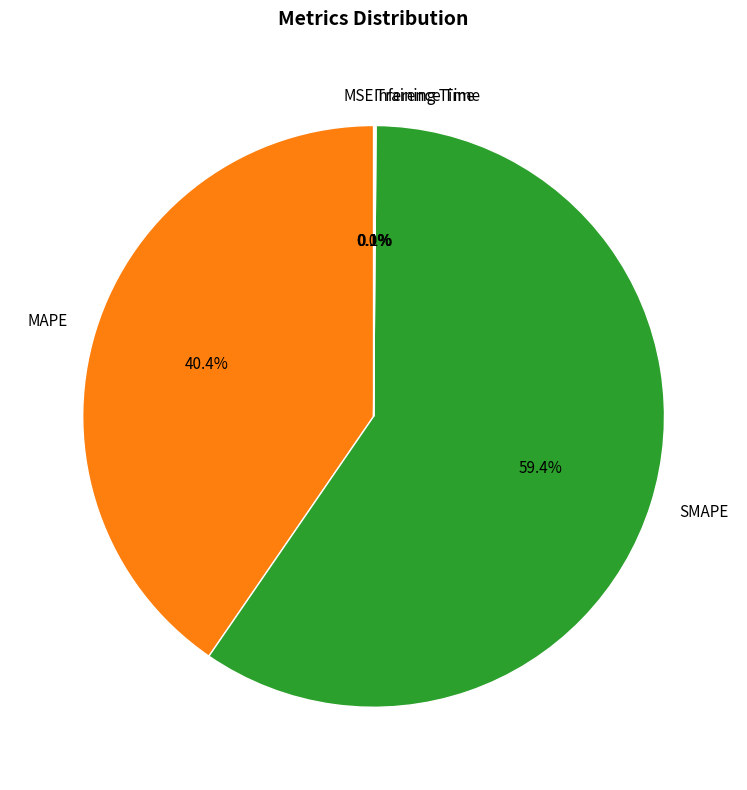

How much of the chart is everything except Training Time?

99.9%